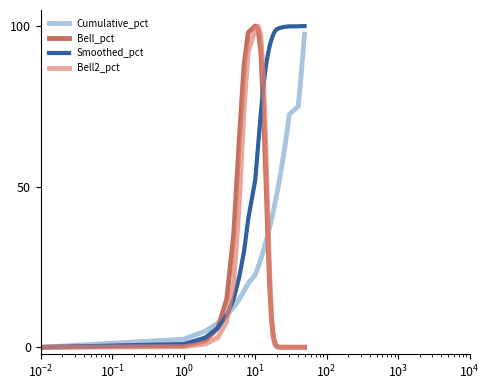

True or false: Smoothed_pct has more than 0 interior local peaks.

False